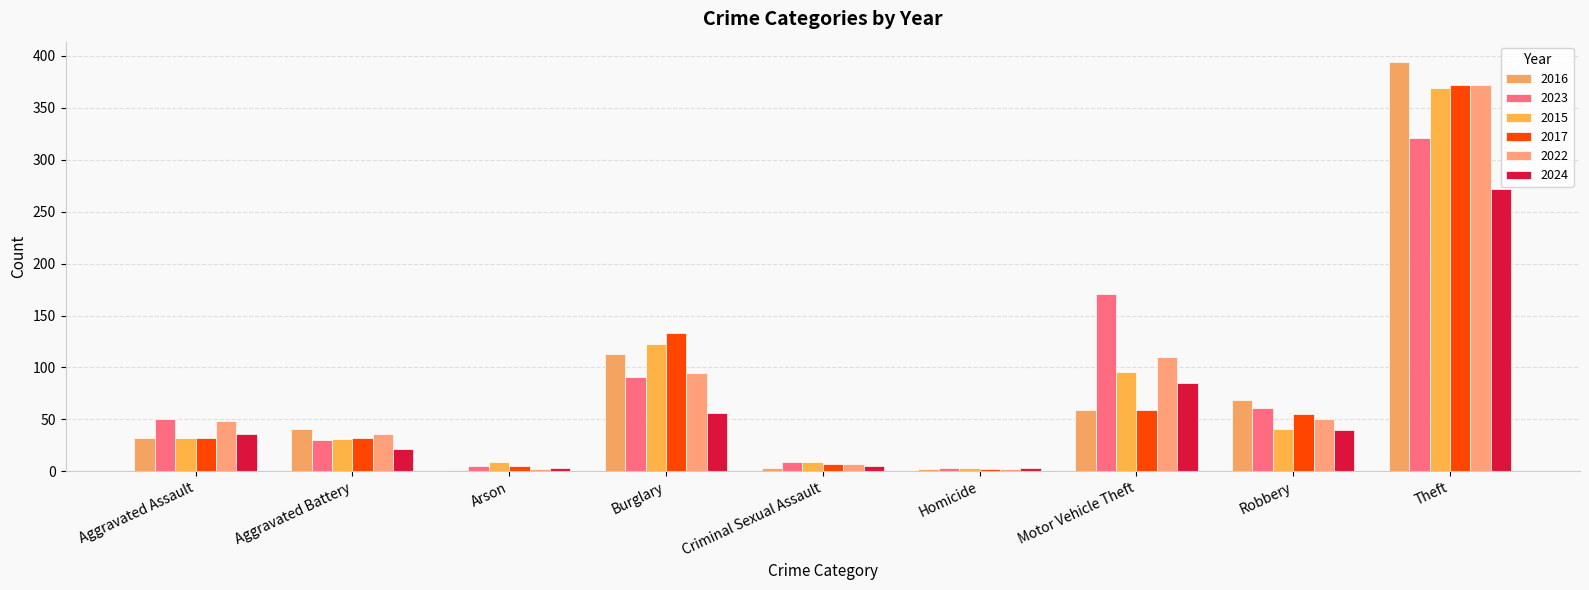

How many data points does each series have?

9